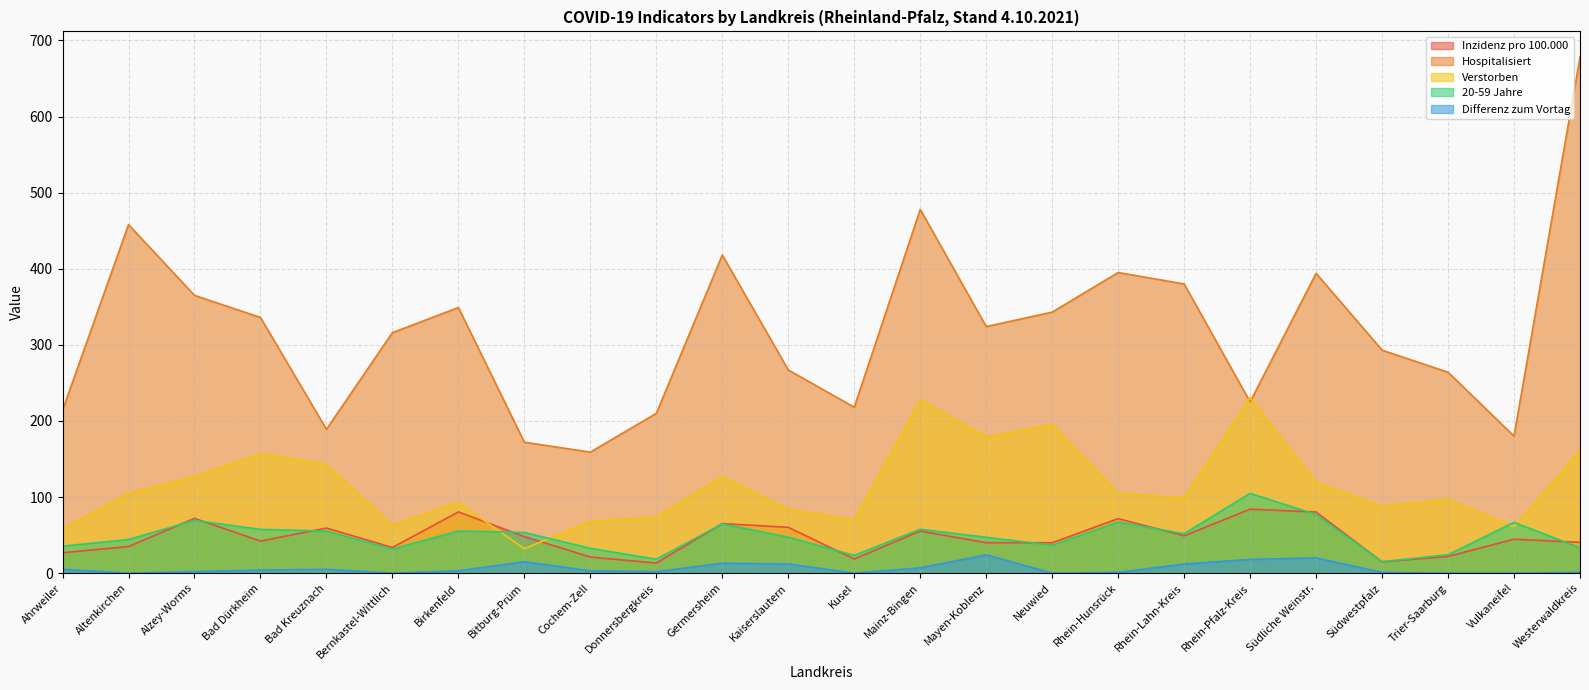

What is the sum of the Verstorben values at Altenkirchen and Kusel?

175.0